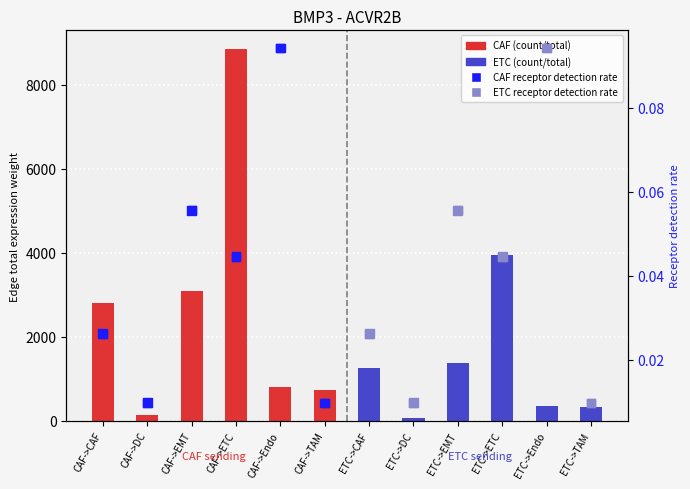

What is the total value across all series at CAF->ETC?

8847.4